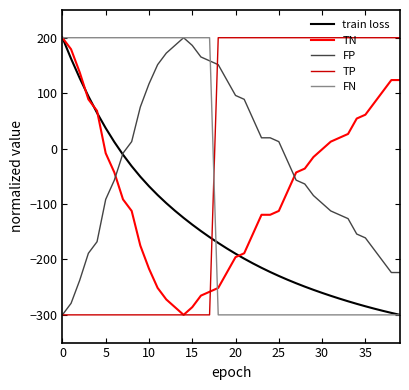

How many intersections are there between train loss and TP?

1